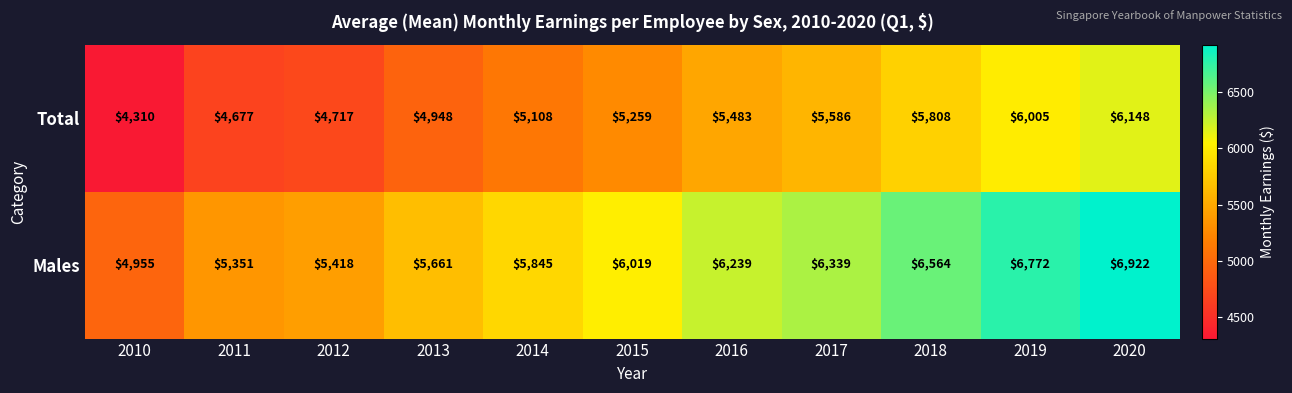

What is the maximum value shown in the chart?

6922